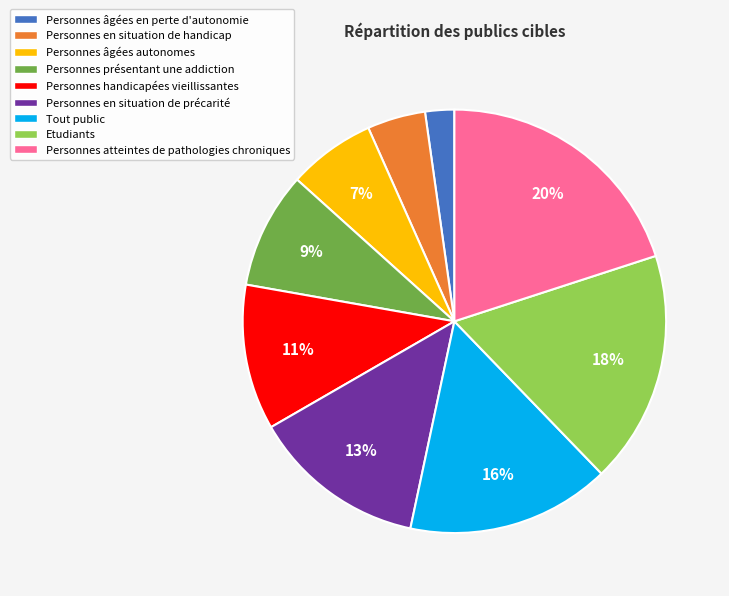

To the nearest percent, what is the average slice percentage?

11%